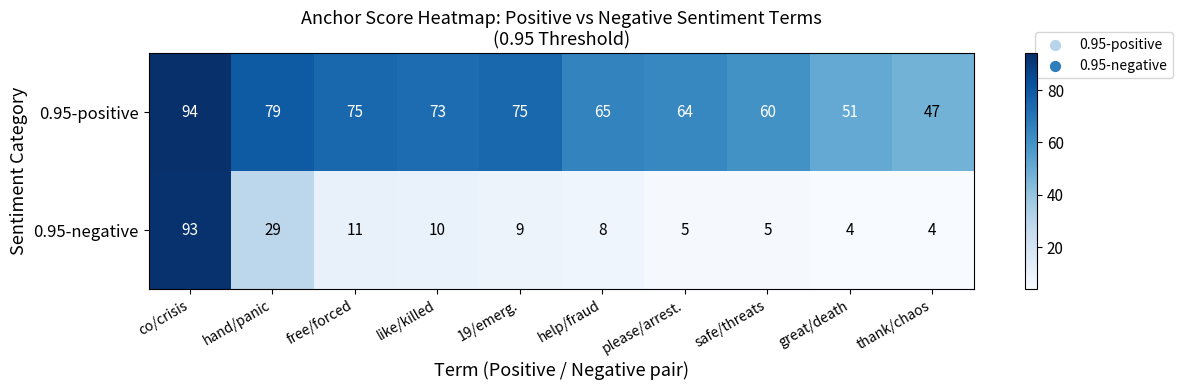

At which label does 0.95-positive first exceed 73?

co/crisis